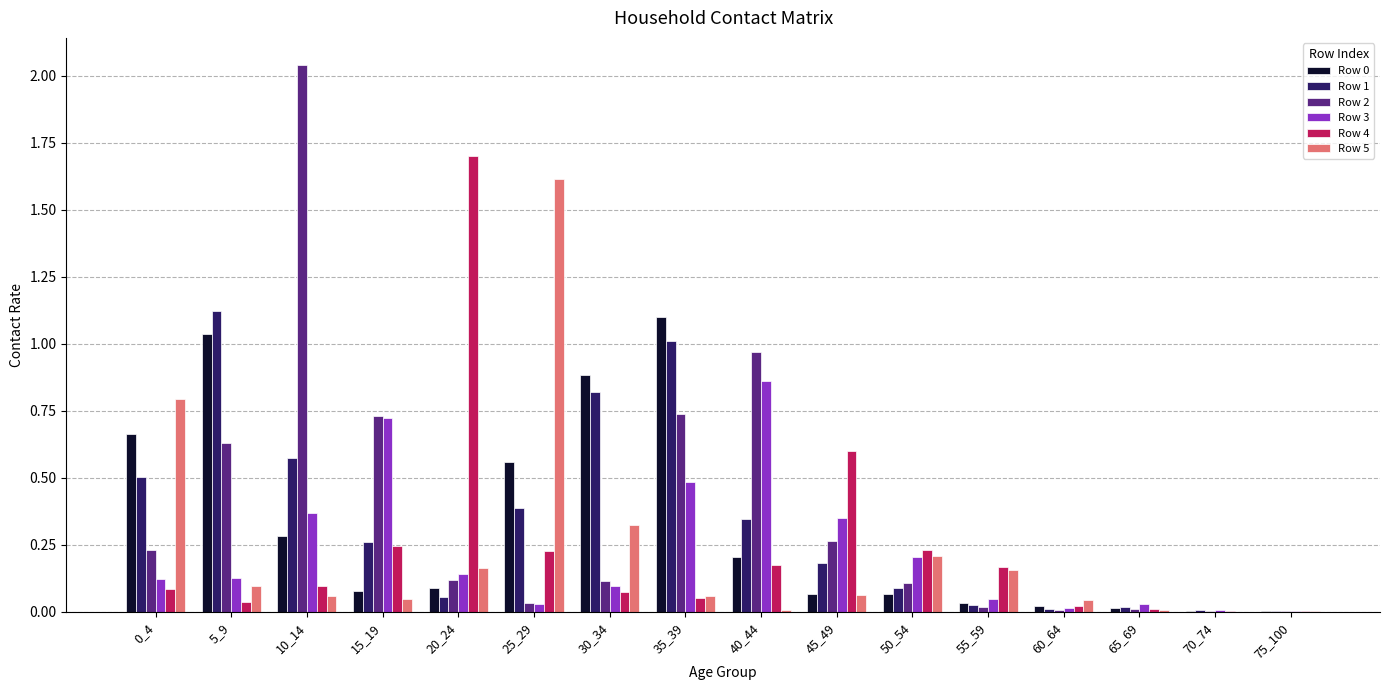

Which series changed the most between 10_14 and 20_24?

Row 2